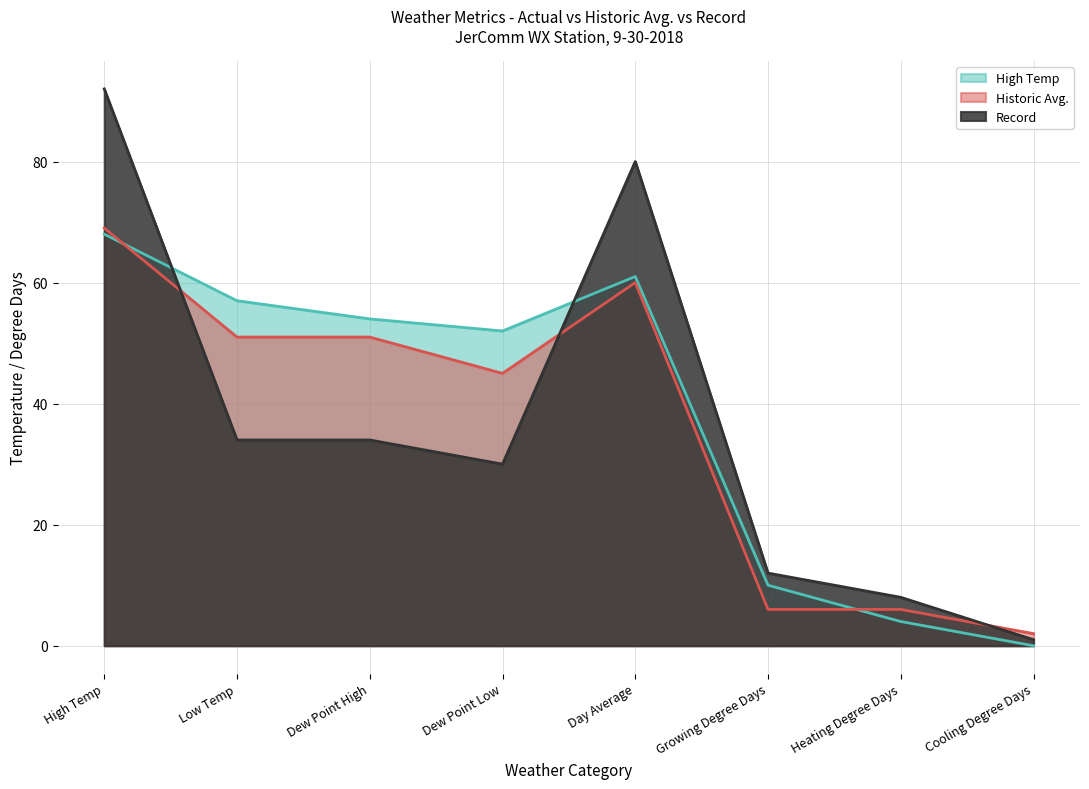

Reading right to left, what are all the values shown in this chart?

High Temp: 0	4	10	61	52	54	57	68
Historic Avg.: 2	6	6	60	45	51	51	69
Record: 1	8	12	80	30	34	34	92